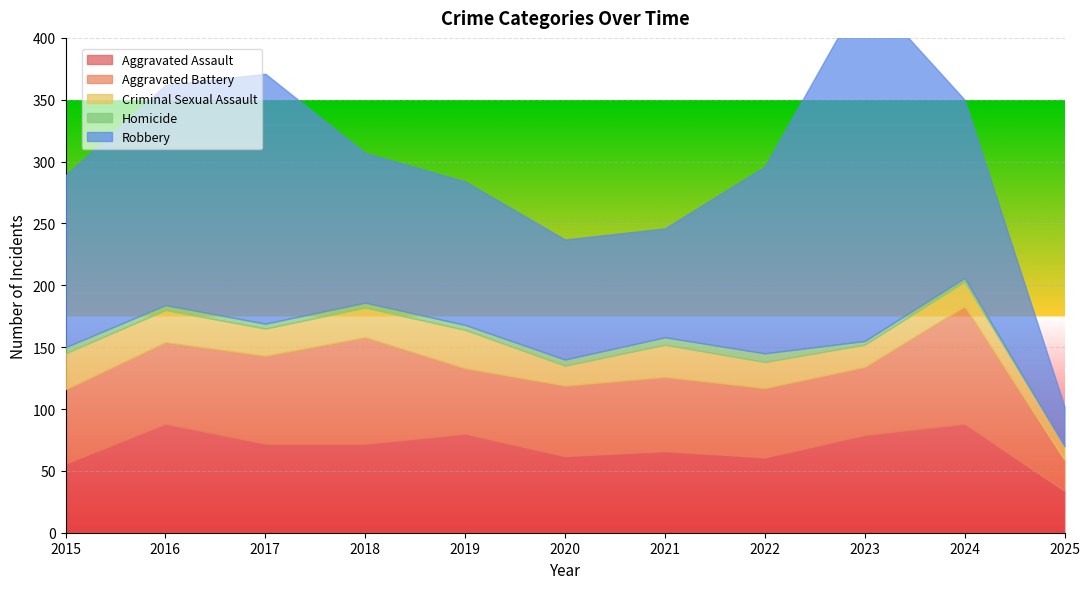

What is the value of the Robbery point at the 3rd from the left?

202